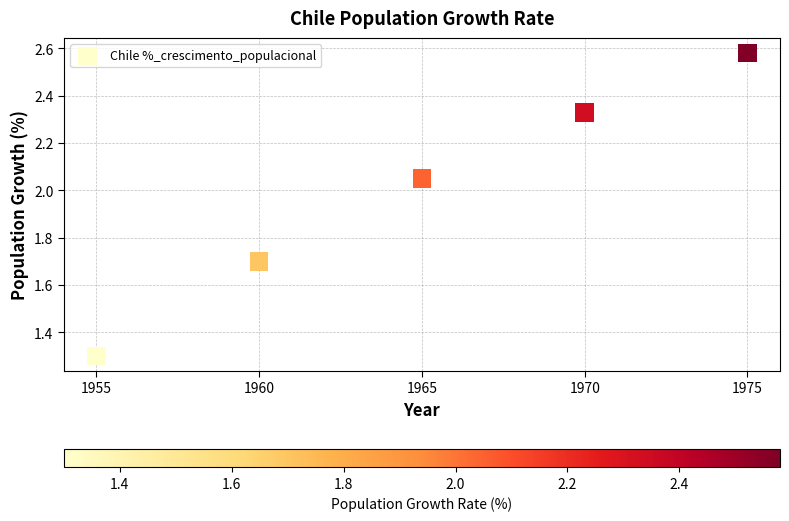

What Y value in the scatter plot is closest to 1?

1.3